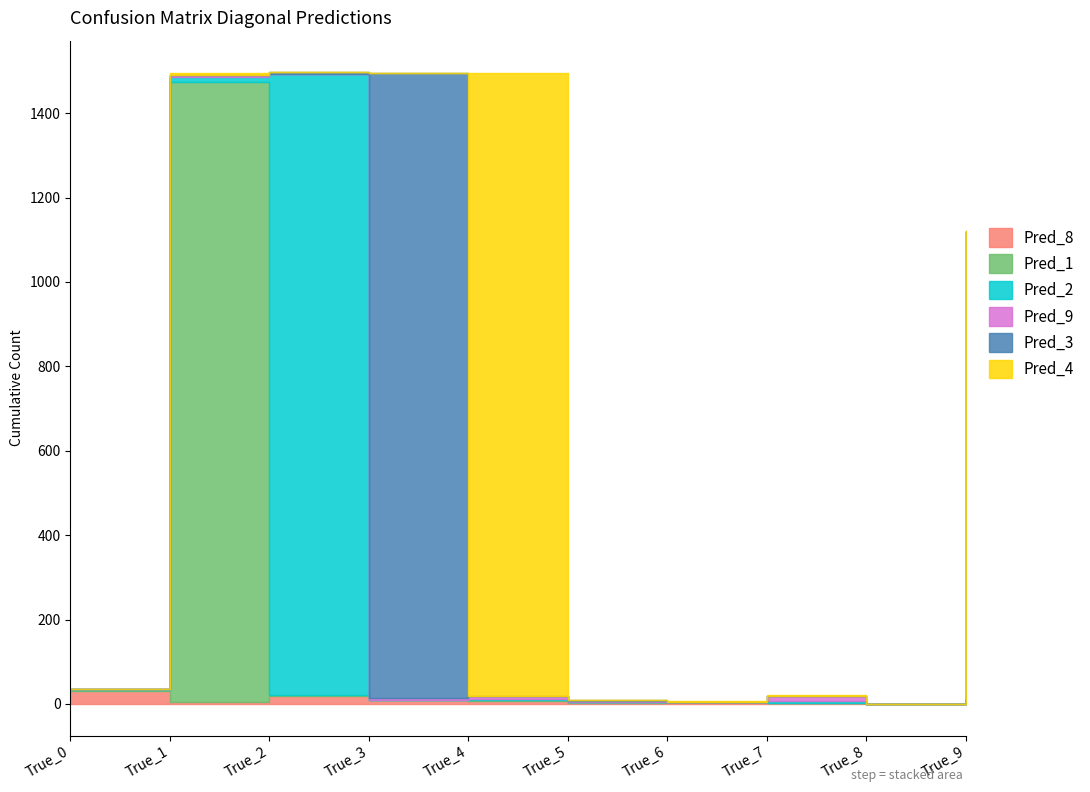

What is the spread (max minus min) of values at True_9?

1106